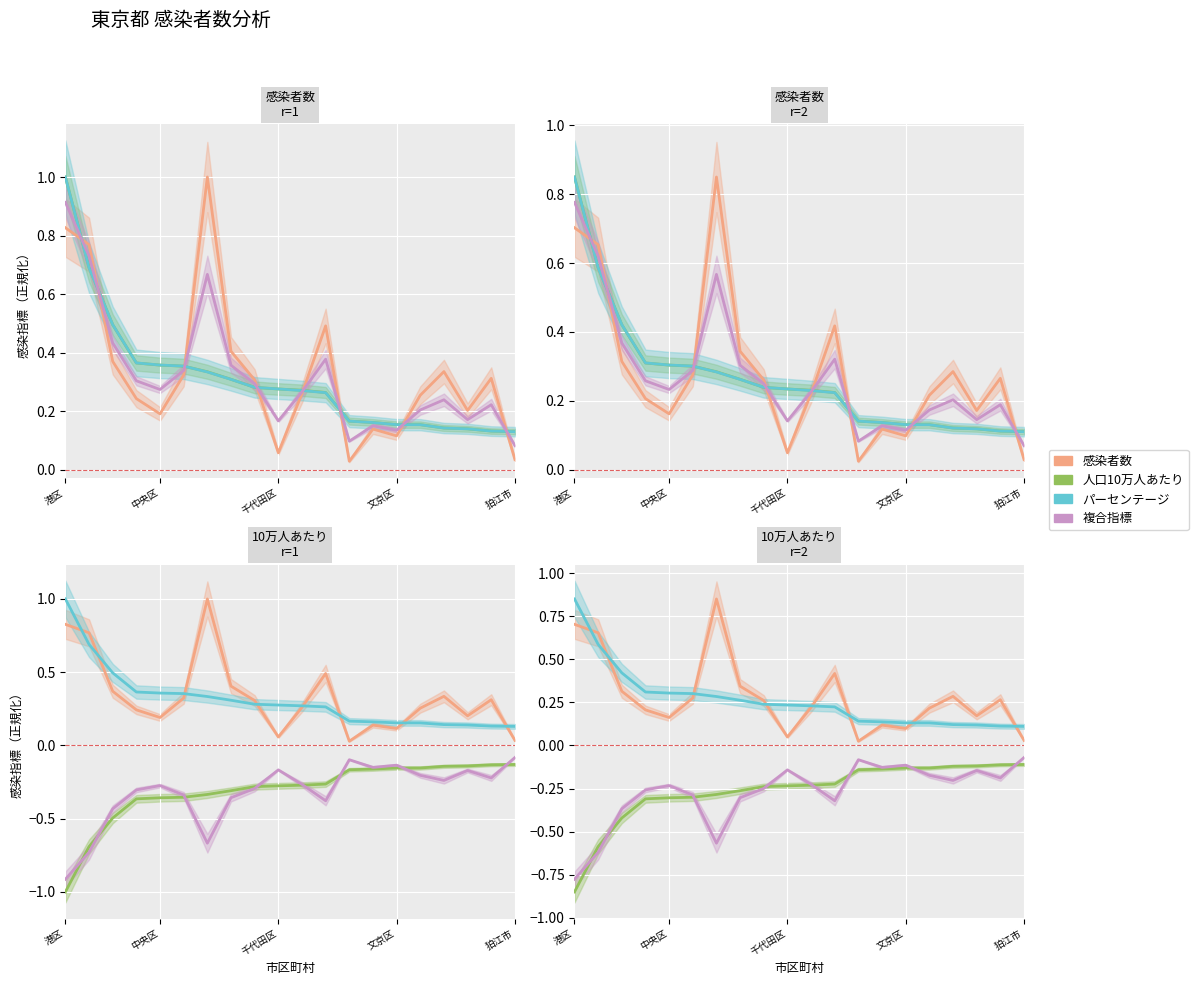

Rank the categories by 感染者数 value from lowest to highest.

12, 19, 9, 14, 13, 狛江市, 17, 文京区, 15, 10, 8, 18, 5, 16, 千代田区, 7, 11, 中央区, 港区, 6